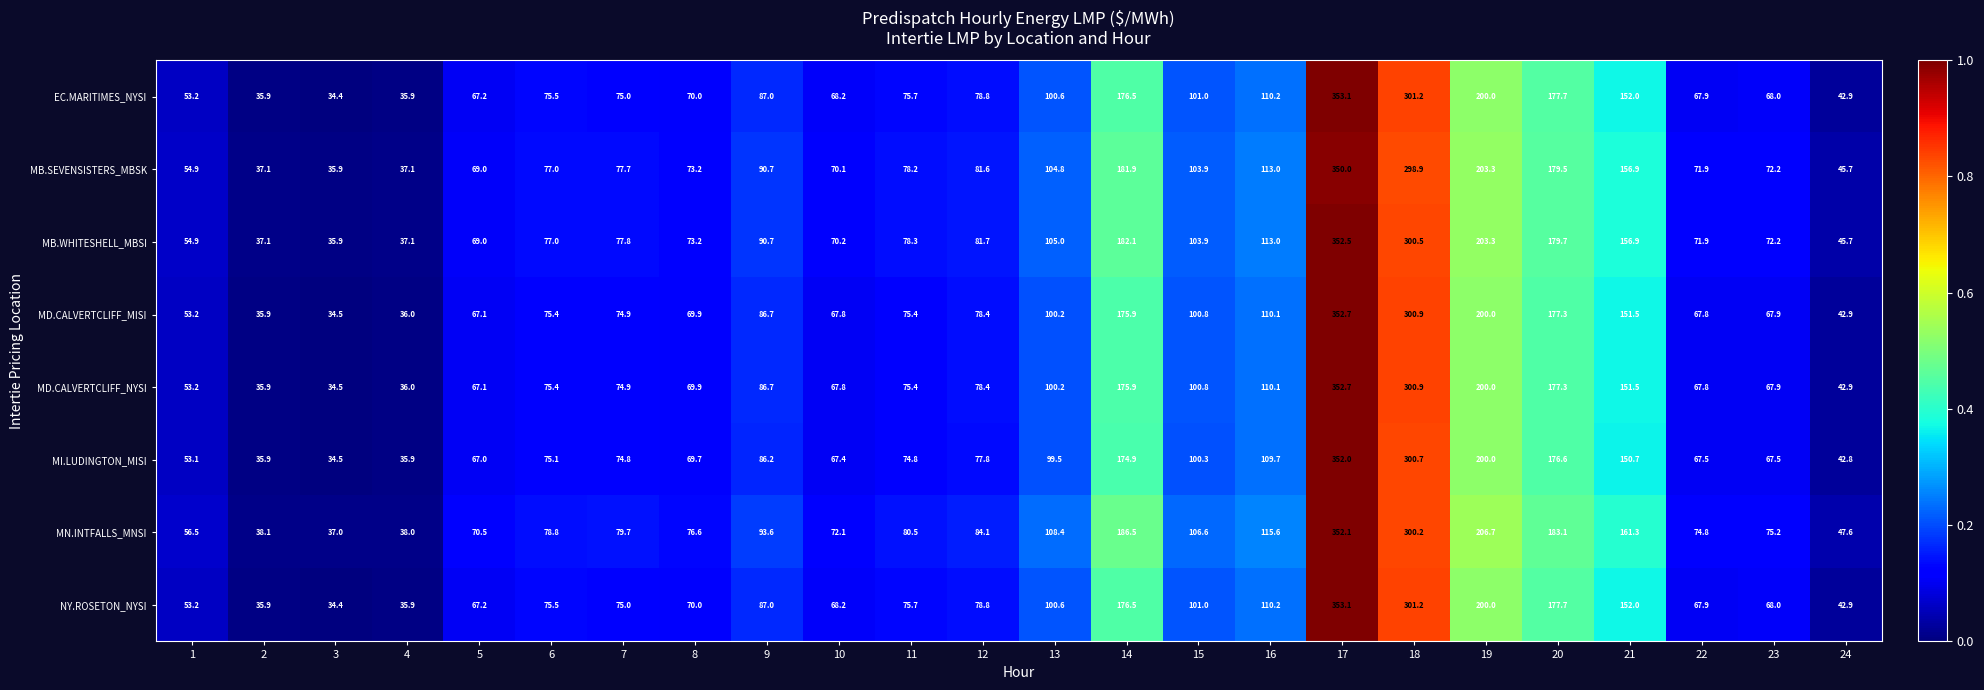

Count the number of data series in this chart.

8